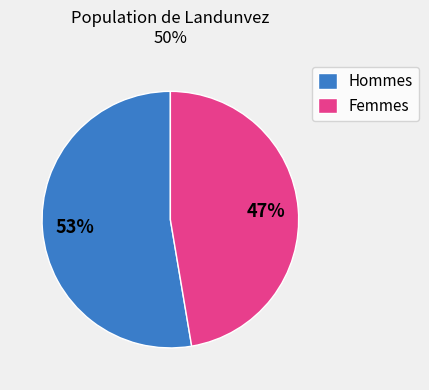

Is it true that Femmes is 47% of the pie?

True